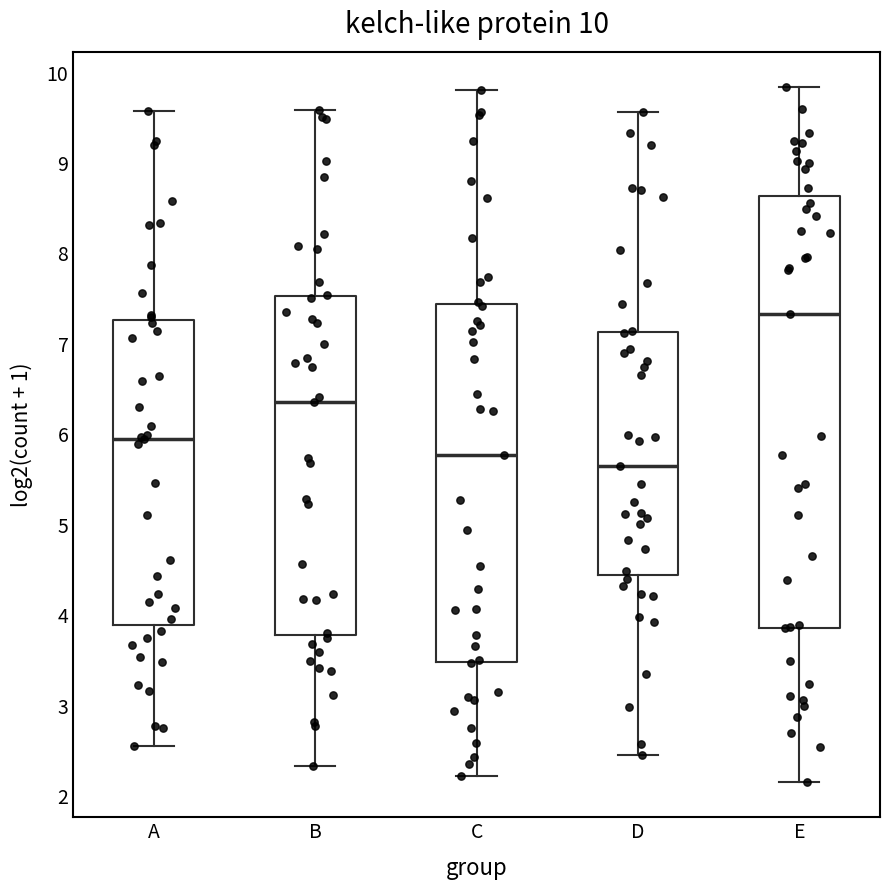

Which box is the tallest, from its lower edge to its upper edge?

E